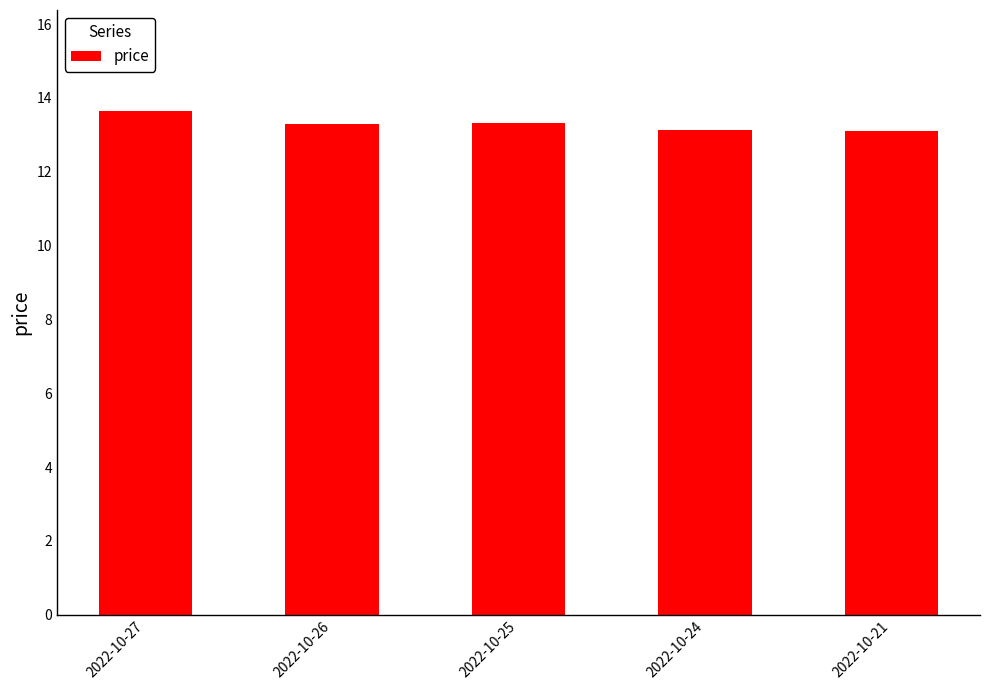

What is the difference between the values at 2022-10-27 and 2022-10-24?

0.5